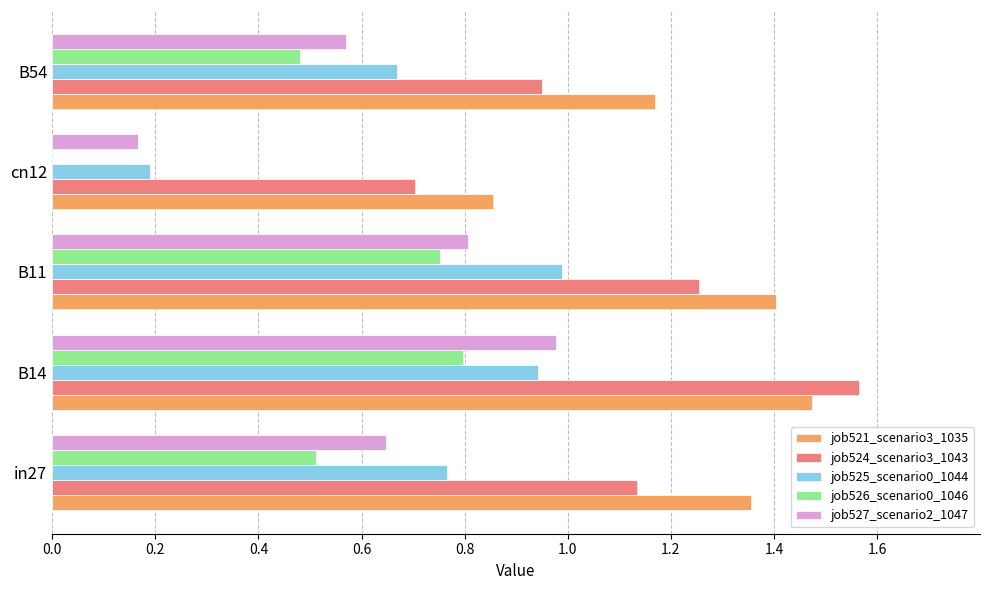

Which category has the highest value in the job526_scenario0_1046 series?

B14